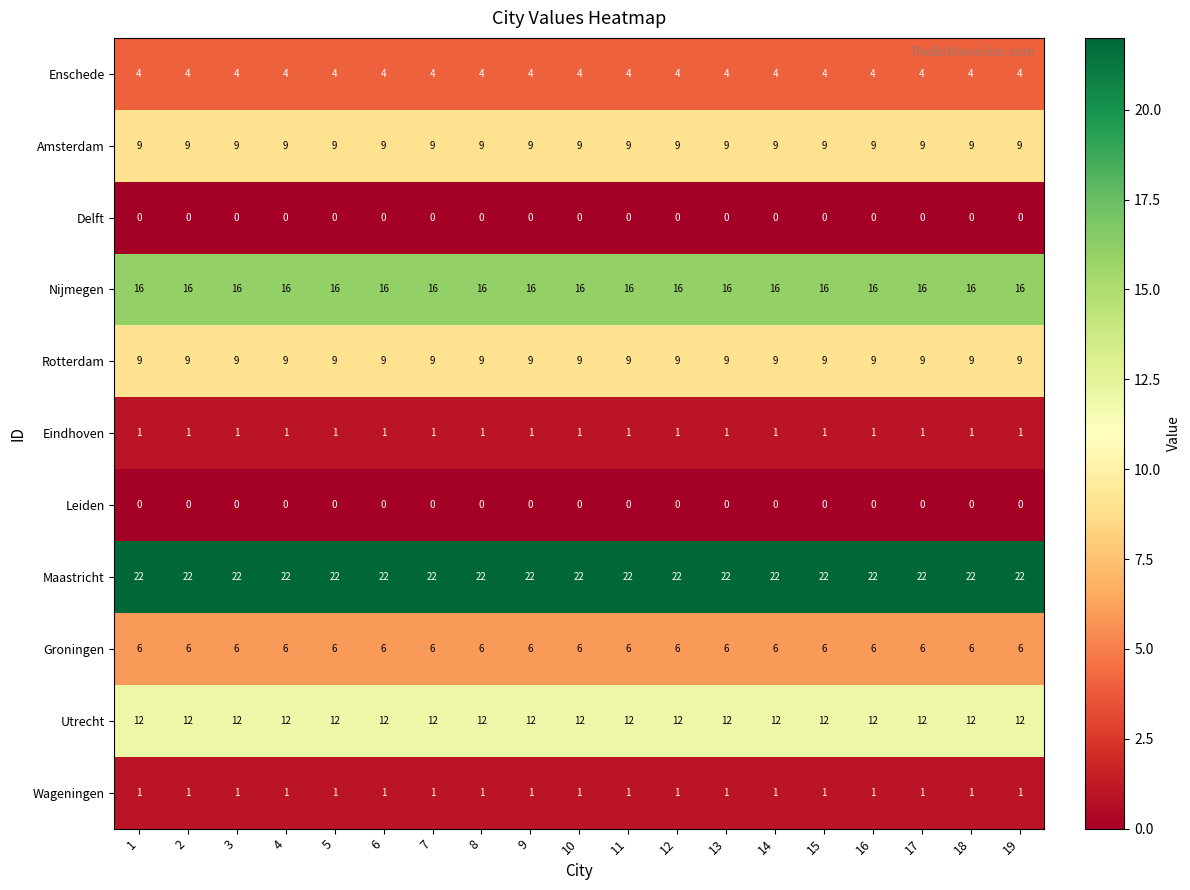

What is the spread (max minus min) of values at 1?

22